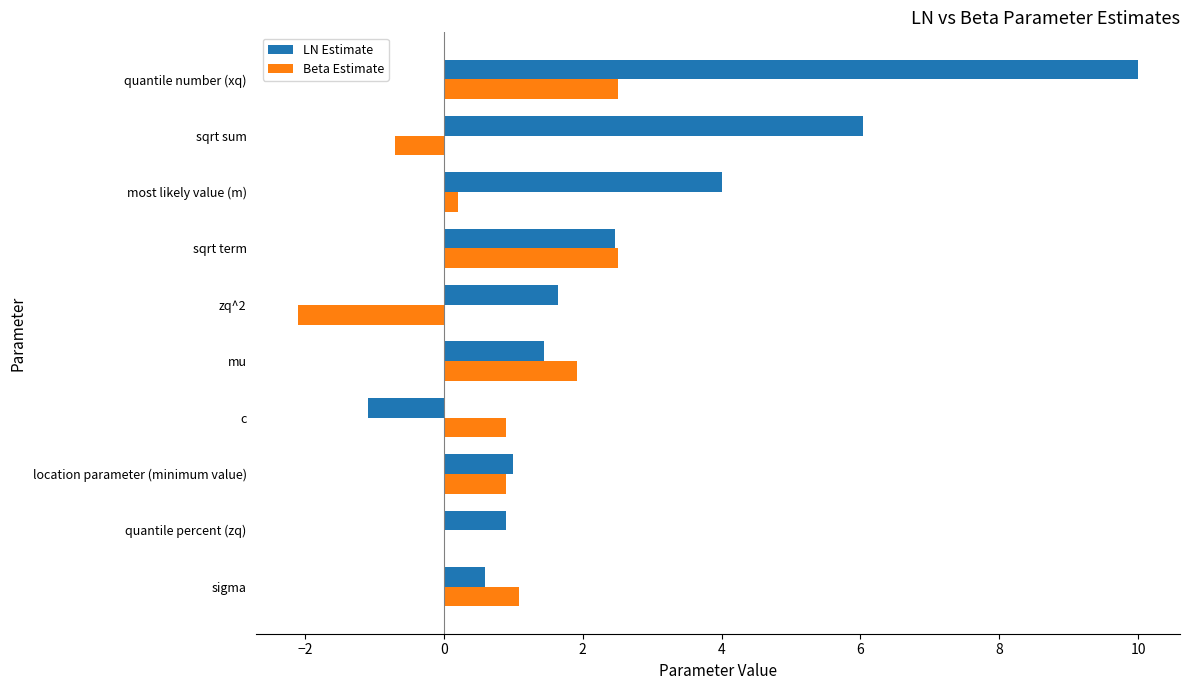

Between zq^2 and most likely value (m), which series saw the biggest shift?

LN Estimate